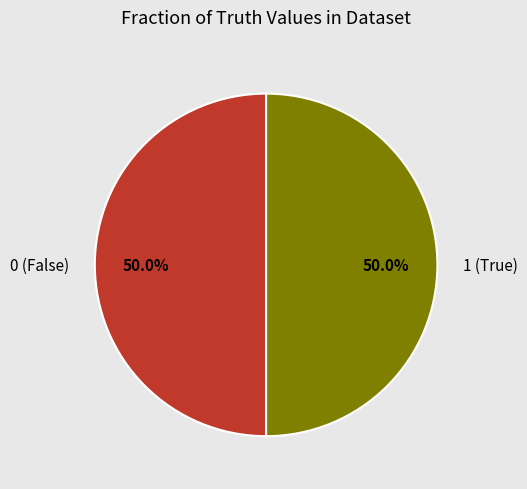

Approximately how many times larger is the value at 1 (True) compared to 0 (False)?

1.0